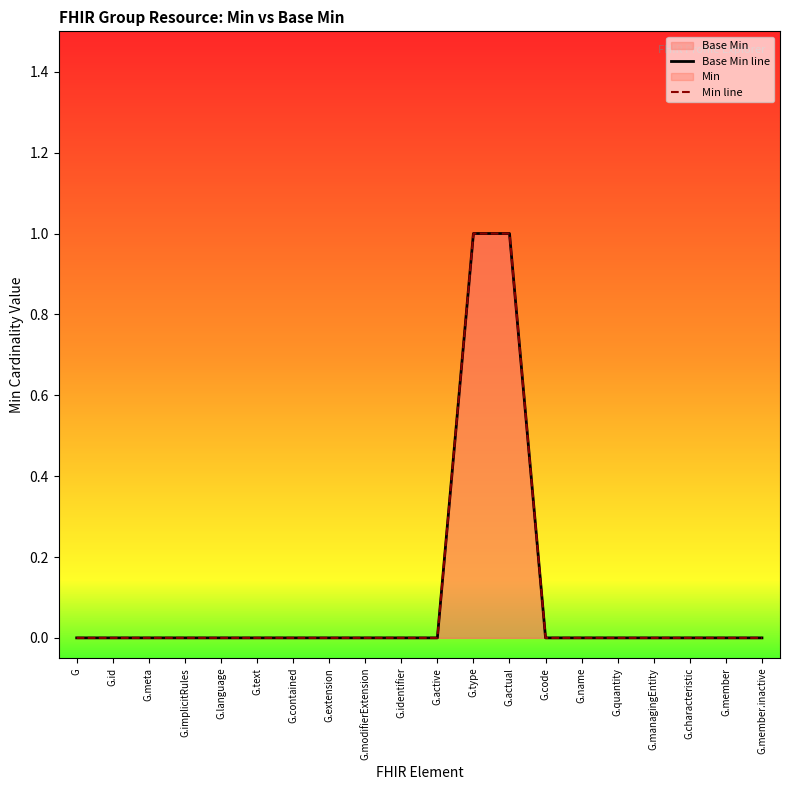

What is the label of the 13th point from the left?

G.actual